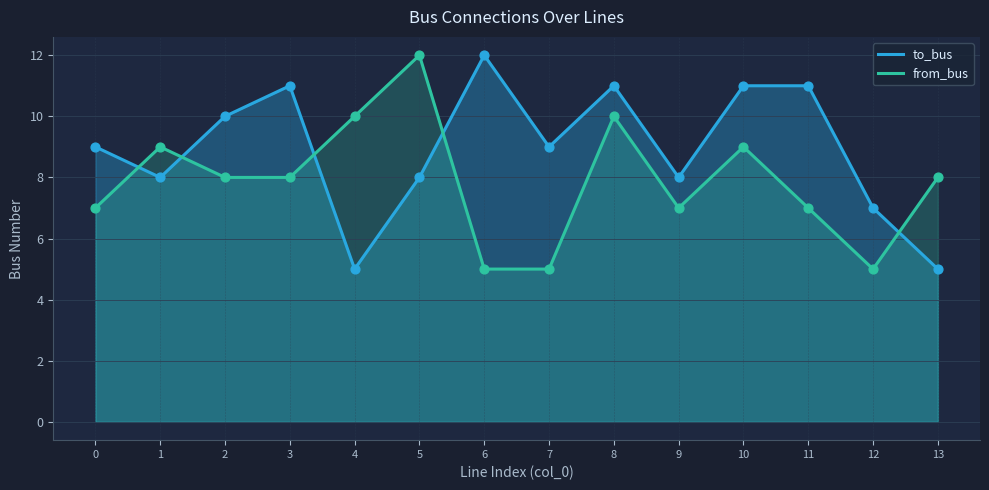

What is the total value across all series at 10?

20